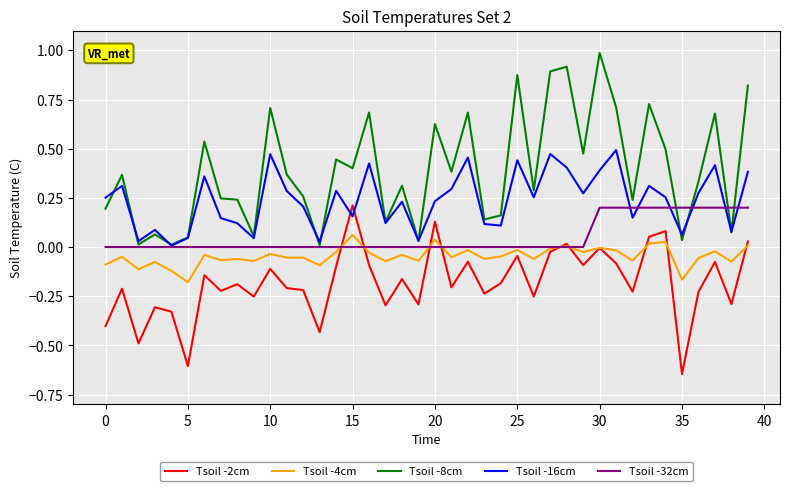

What are all the series names shown in the legend?

Tsoil -2cm, Tsoil -4cm, Tsoil -8cm, Tsoil -16cm, Tsoil -32cm